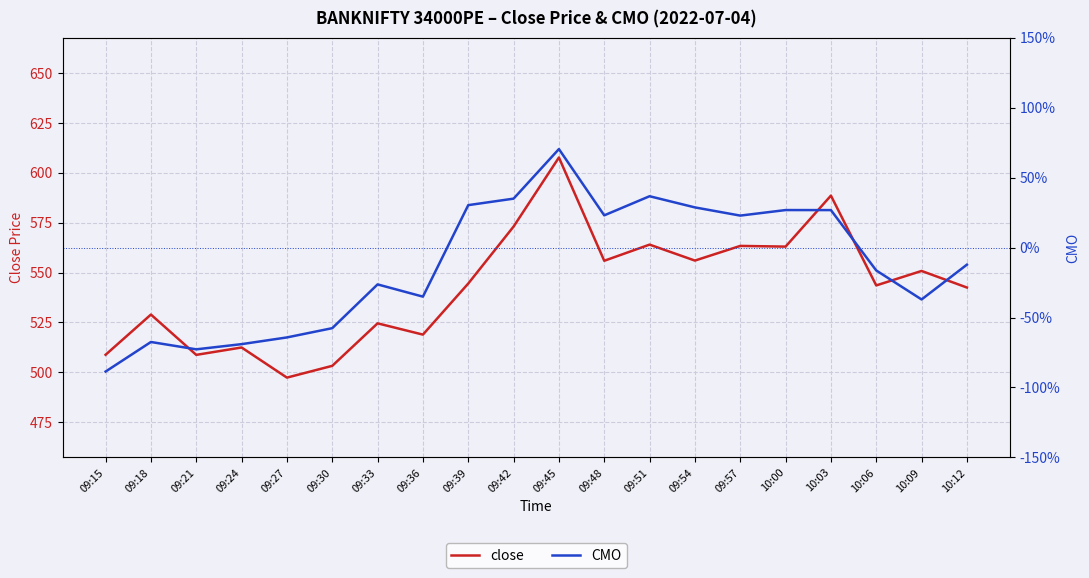

True or false: close has a value of 275.0 at 09:30.

False